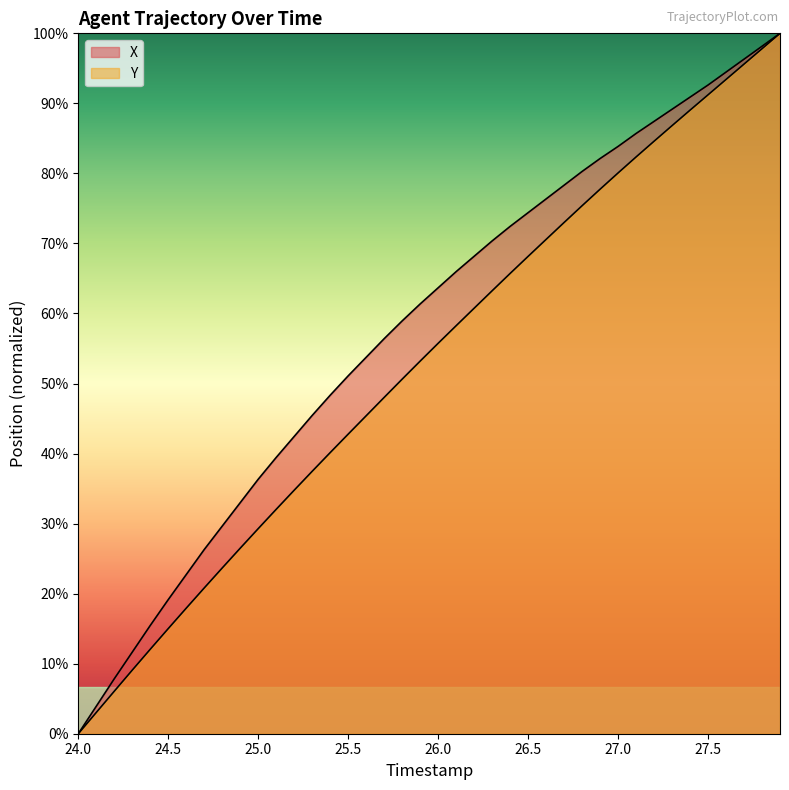

List the series in order of their peak value, highest first.

X, Y